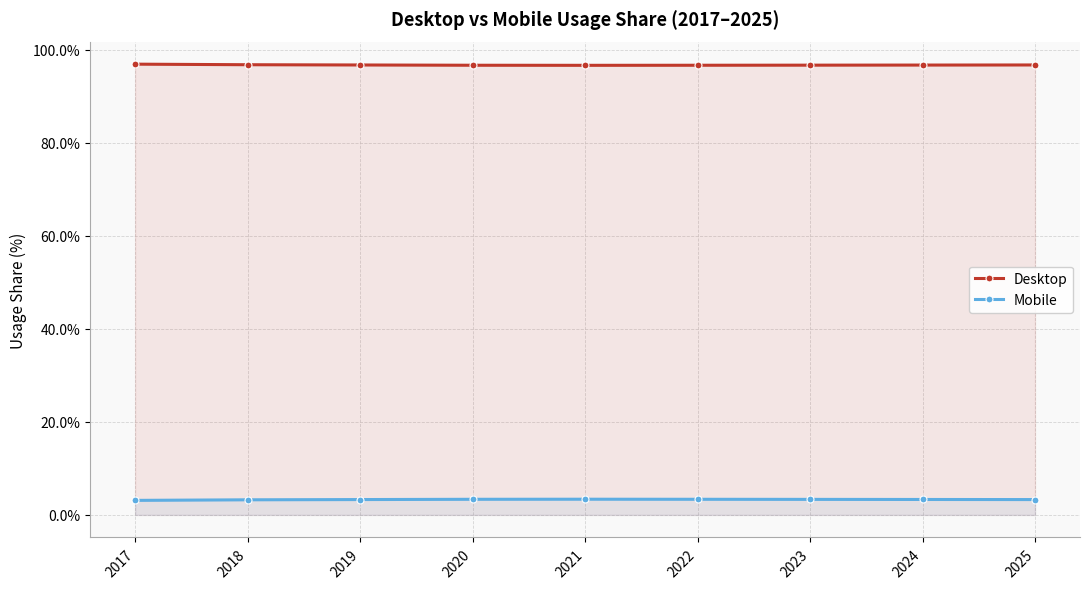

True or false: Desktop and Mobile intersect in this chart.

False